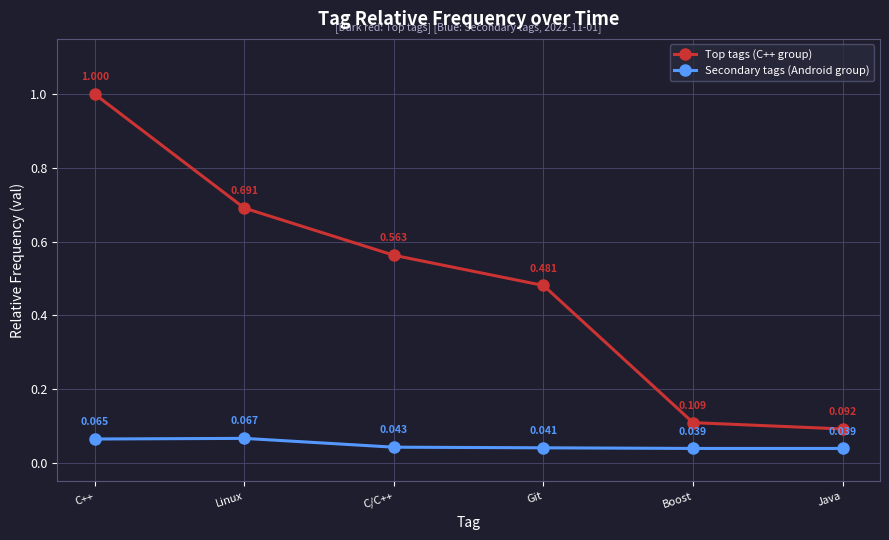

Which category has the highest value across all series?

C++